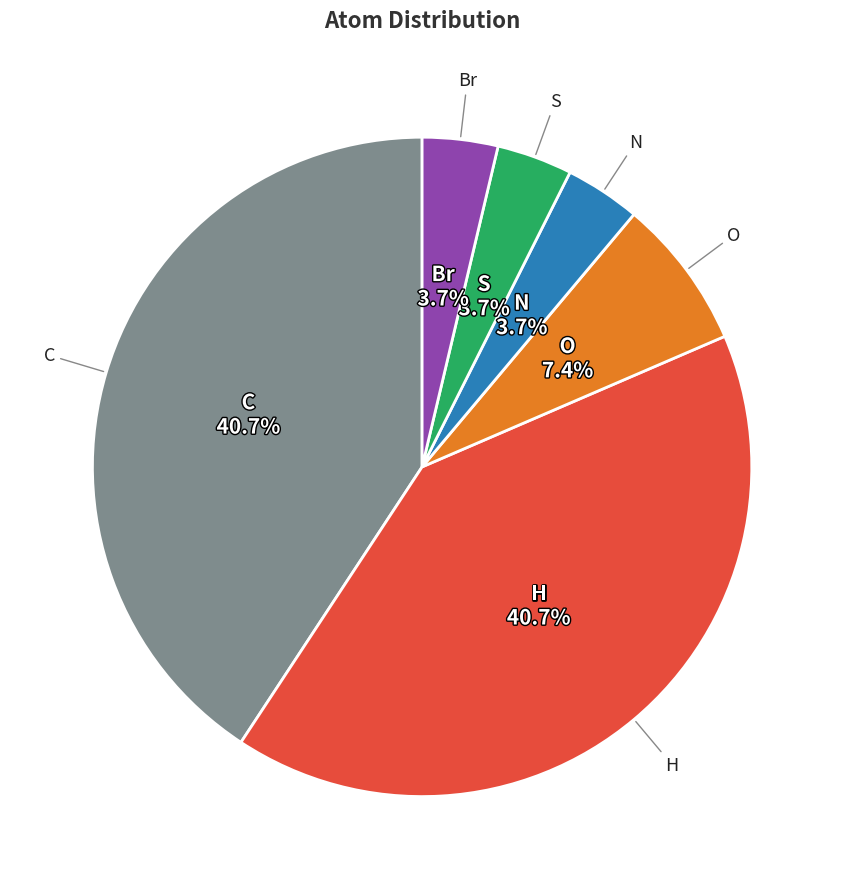

Does C represent more than half of the total?

No